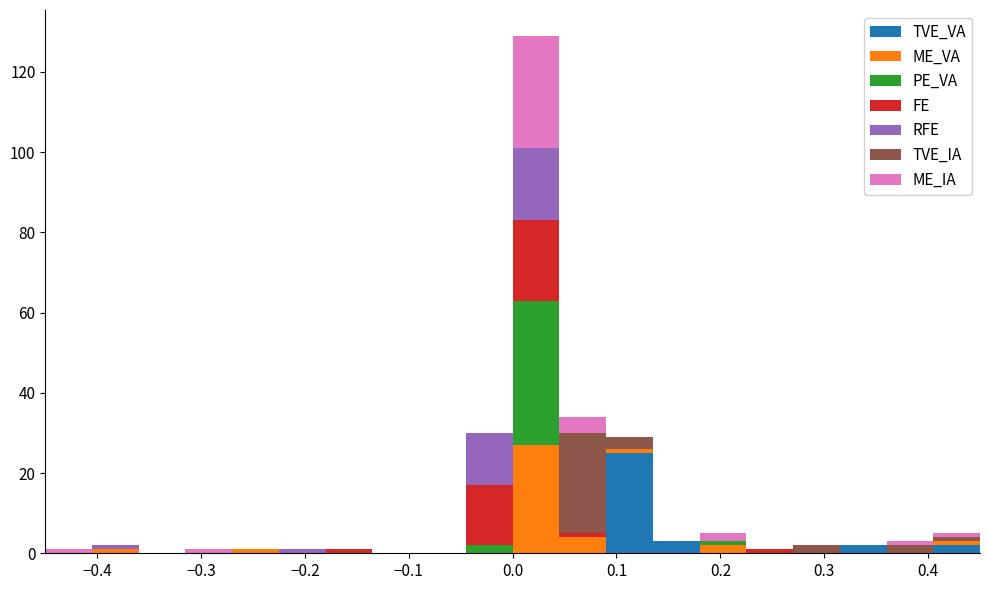

Reading left to right, transcribe this chart: for each stacked bar, give the range it covers on the x-axis and its total height. Neither the bar edges nor the heights are printed on the chart, so give them approximately, as read against the axes.

-0.450 to -0.405: under 2
-0.405 to -0.360: 2
-0.360 to -0.315: 0
-0.315 to -0.270: under 2
-0.270 to -0.225: under 2
-0.225 to -0.180: under 2
-0.180 to -0.135: under 2
-0.135 to -0.090: 0
-0.090 to -0.045: 0
-0.045 to 0.000: 30
0.000 to 0.045: 130
0.045 to 0.090: 34
0.090 to 0.135: 30
0.135 to 0.180: 4
0.180 to 0.225: 6
0.225 to 0.270: under 2
0.270 to 0.315: 2
0.315 to 0.360: 2
0.360 to 0.405: 4
0.405 to 0.450: 6